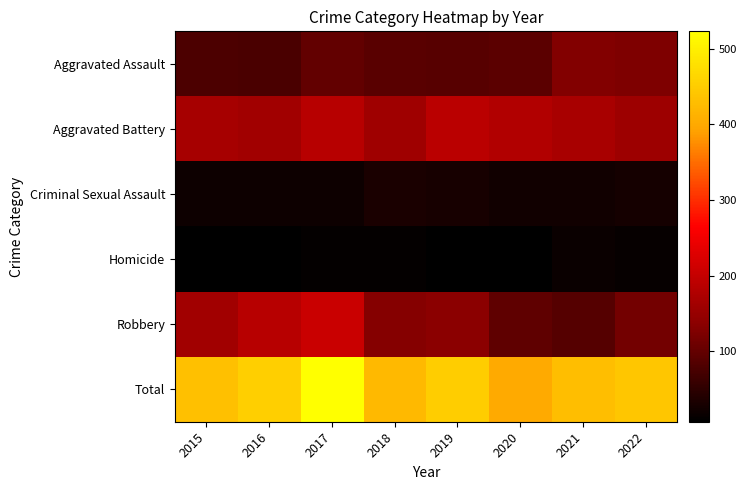

List the series in order of their peak value, lowest first.

Homicide, Criminal Sexual Assault, Aggravated Assault, Aggravated Battery, Robbery, Total